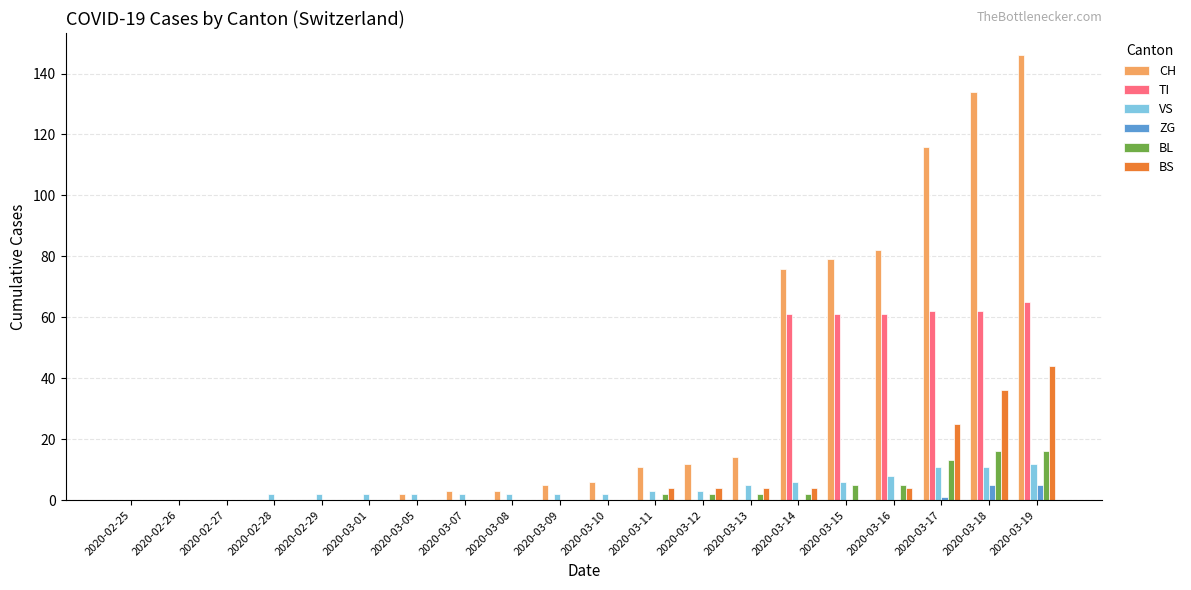

The VS series shows 2 at 2020-03-08. True or false?

True